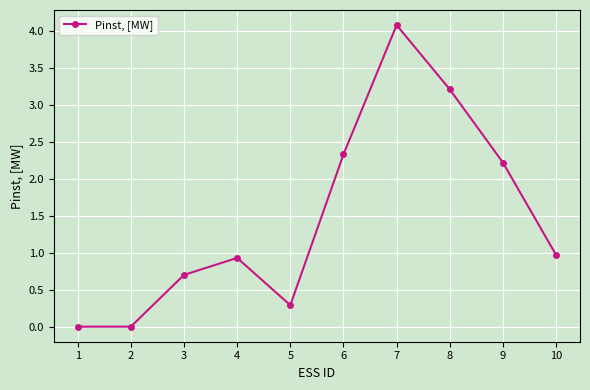

Where is the first local maximum?

4